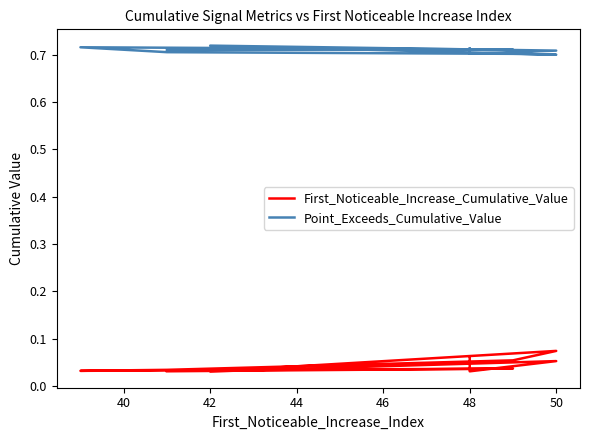

In Point_Exceeds_Cumulative_Value, how many points are higher than both neighbors (excluding endpoints)?

2